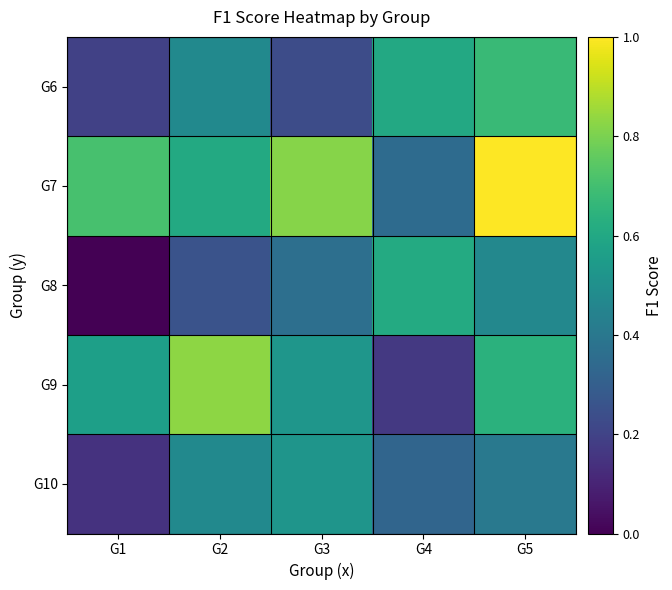

Reading right to left, transcribe all the data shown in this chart.

G6: G5=0.7	G4=0.6	G3=0.2	G2=0.5	G1=0.2
G7: G5=1.0	G4=0.3	G3=0.8	G2=0.6	G1=0.7
G8: G5=0.5	G4=0.6	G3=0.4	G2=0.3	G1=0.0
G9: G5=0.6	G4=0.2	G3=0.5	G2=0.8	G1=0.6
G10: G5=0.4	G4=0.3	G3=0.5	G2=0.5	G1=0.1